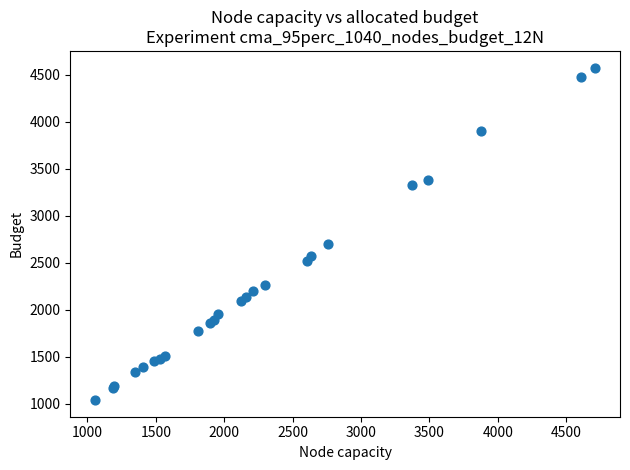

What Y value in the scatter plot is closest to 2807?

2702.2